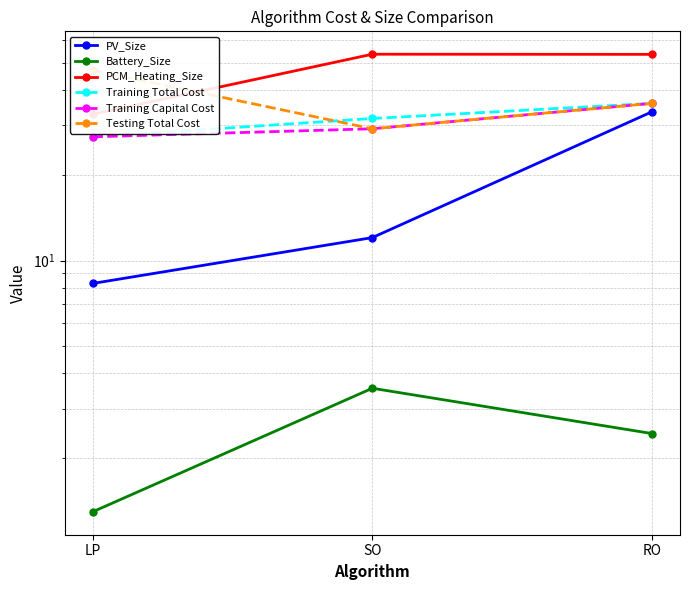

What are all the series names shown in the legend?

PV_Size, Battery_Size, PCM_Heating_Size, Training Total Cost, Training Capital Cost, Testing Total Cost